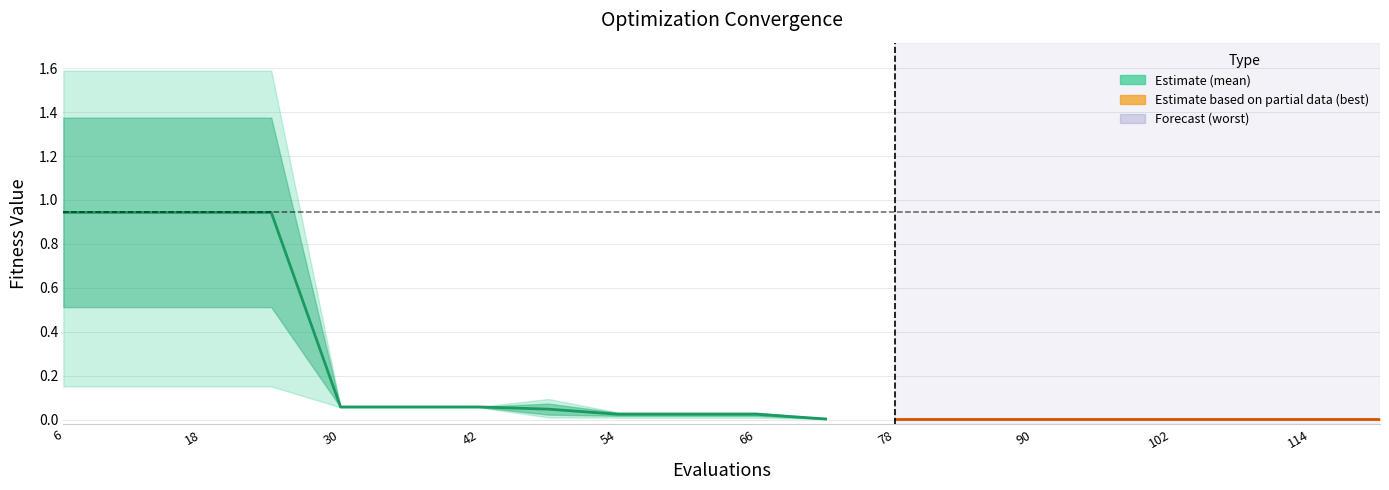

At which category does worst reach its first local peak?

7